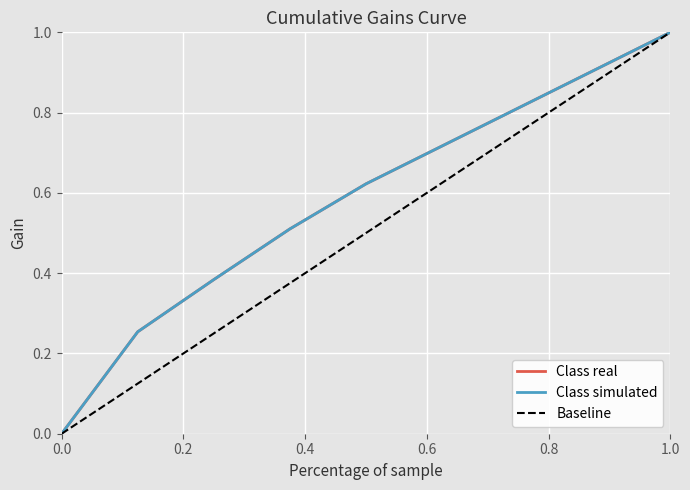

After their last crossing, which series has the higher values: Class real or Baseline?

Baseline